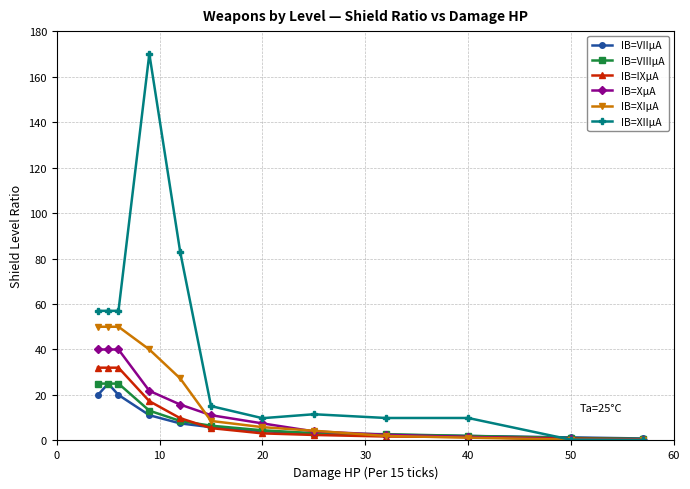

What is the value of the IB=VIIIμA point at the 1st from the left?

25.0